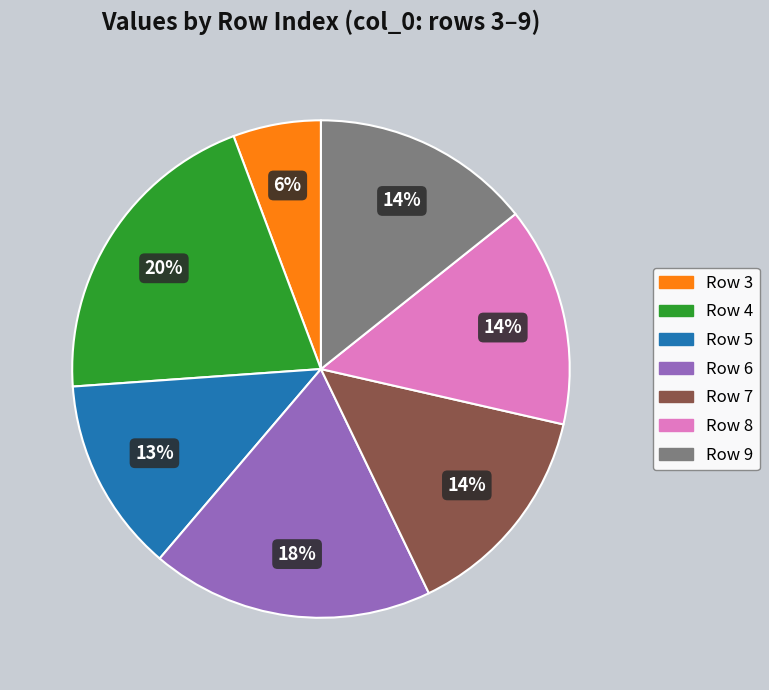

To the nearest percent, what is the average slice percentage?

14%